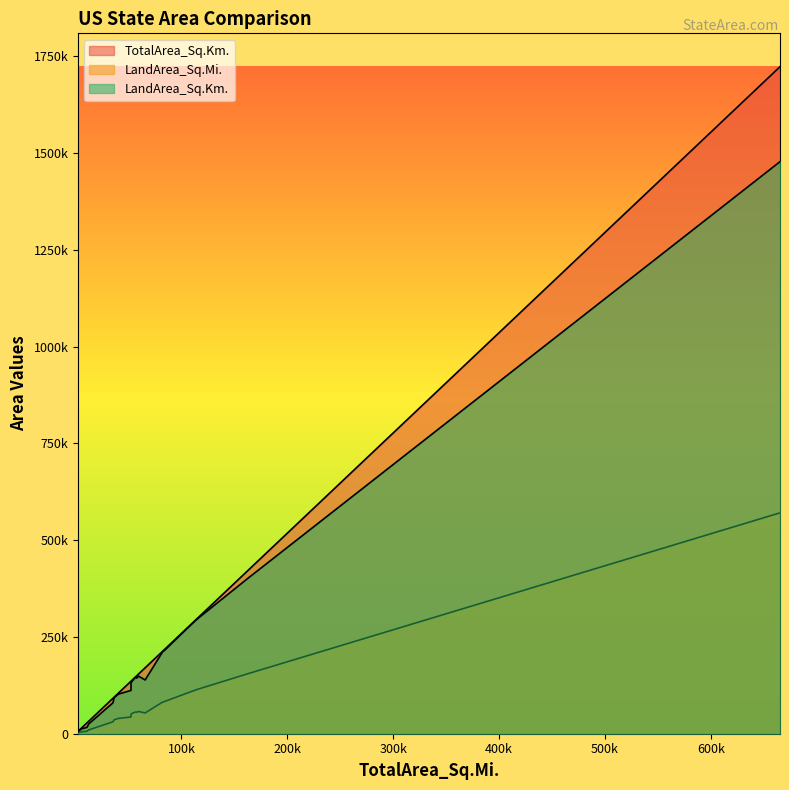

What is the minimum value for LandArea_Sq.Mi.?

1949